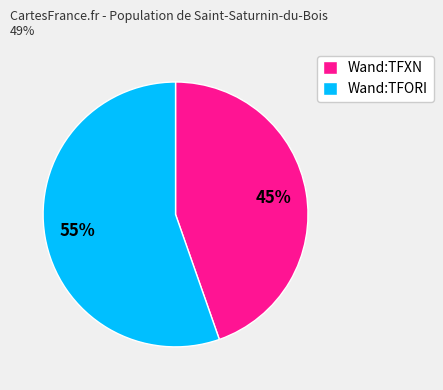

Rank the categories by value from lowest to highest.

Wand:TFXN, Wand:TFORI